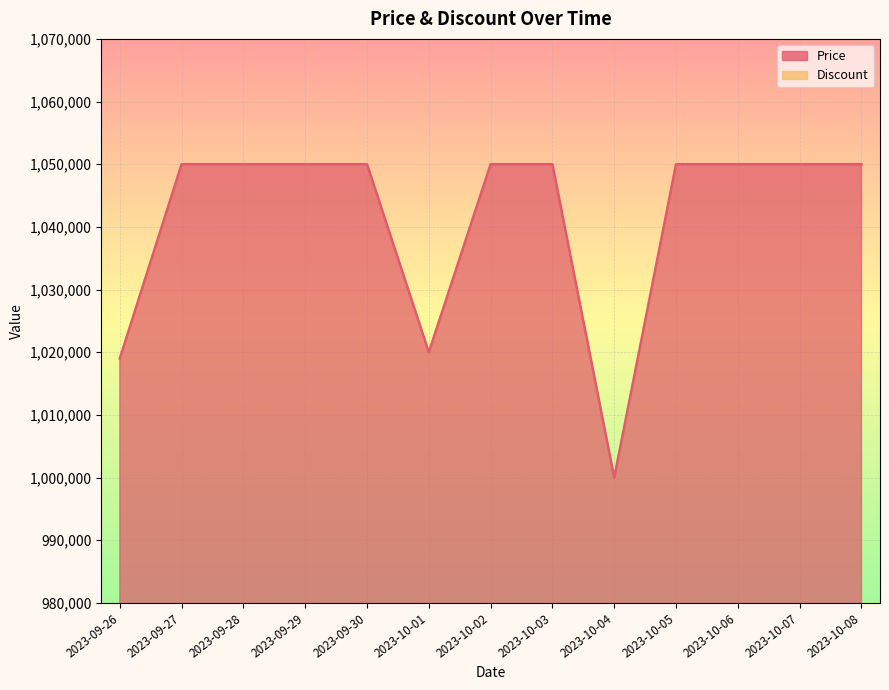

List the labels in order of value, smallest first.

2023-10-04, 2023-09-26, 2023-10-01, 2023-09-27, 2023-09-28, 2023-09-29, 2023-09-30, 2023-10-02, 2023-10-03, 2023-10-05, 2023-10-06, 2023-10-07, 2023-10-08